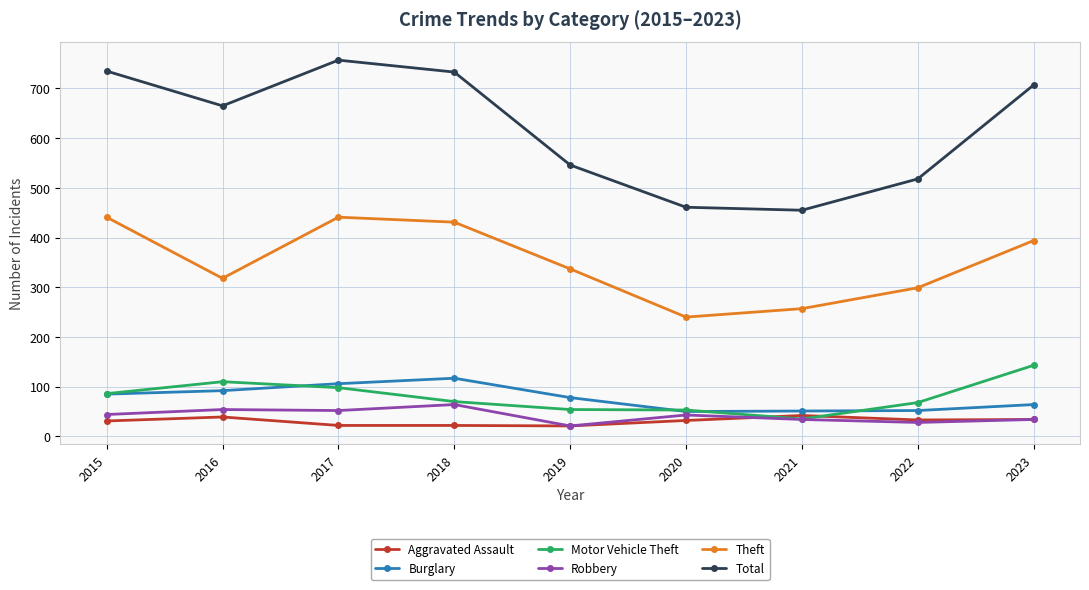

What are all the series names shown in the legend?

Aggravated Assault, Burglary, Motor Vehicle Theft, Robbery, Theft, Total